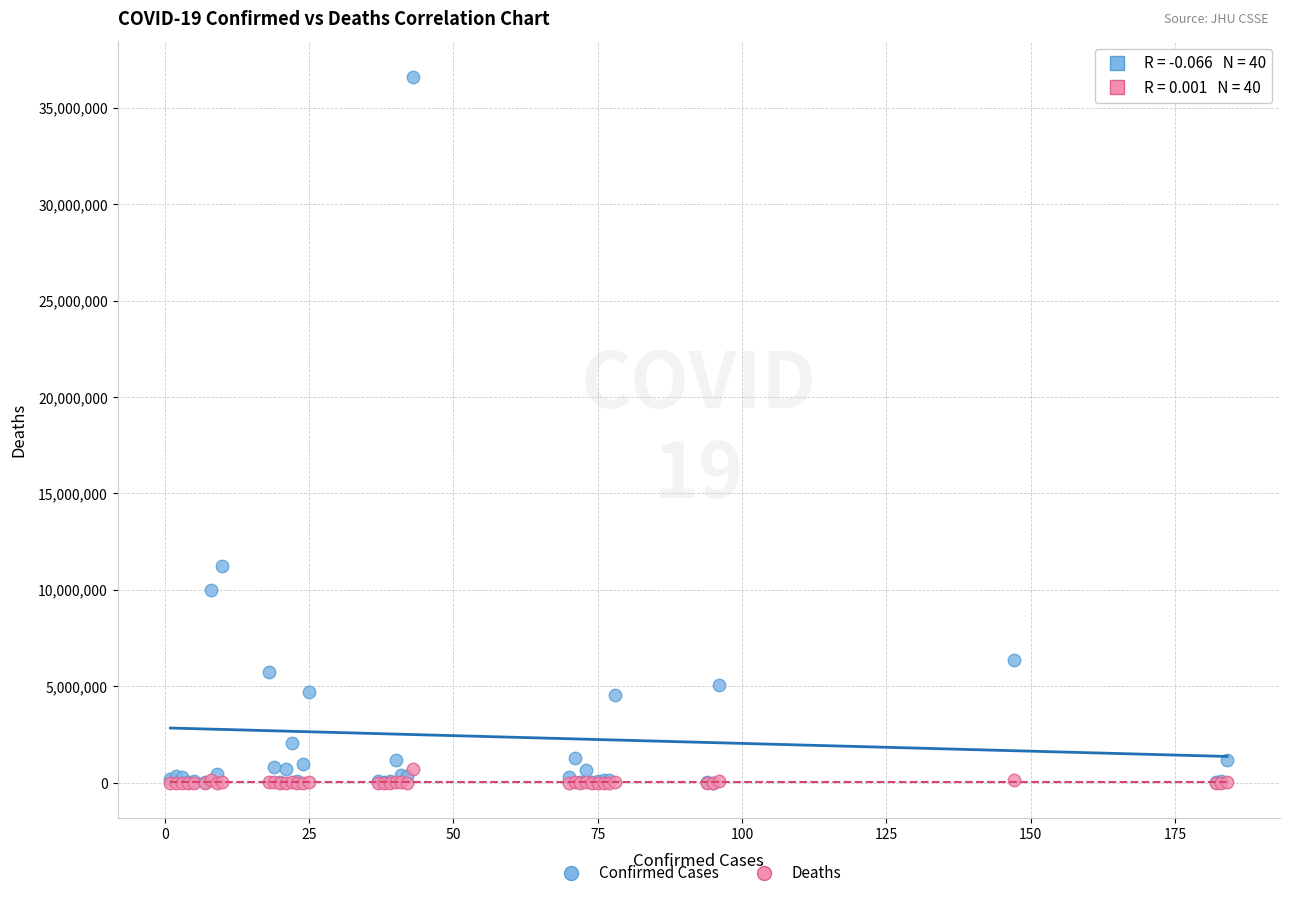

Across all series, what Y value is closest to 18312291?

11247412